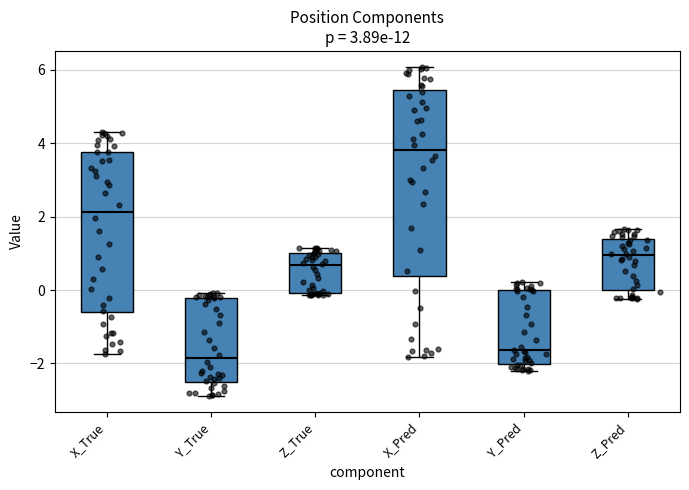

Where does the lower whisker of the box for Y_True end on the y-axis? The values are not printed on the chart, so give them approximately, as read against the axis.

-2.8